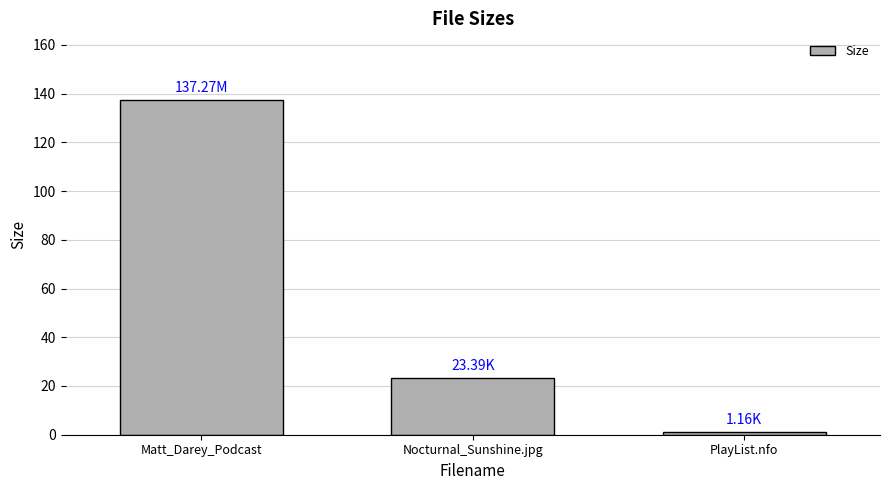

What position from the right is Matt_Darey_Podcast?

3